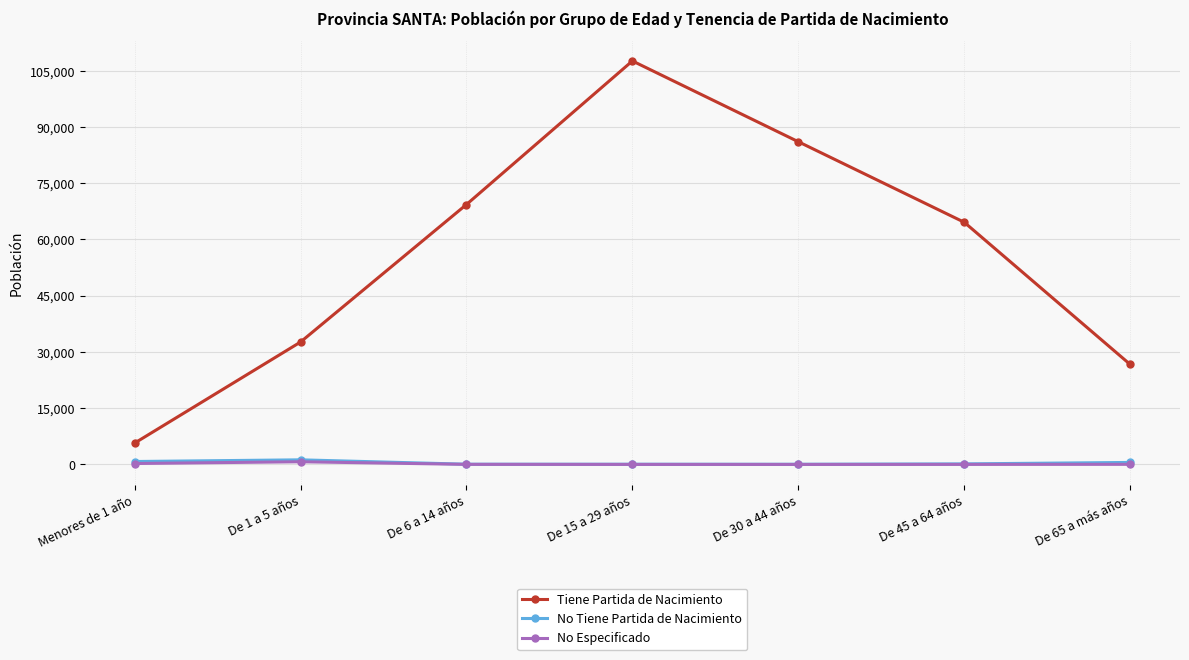

Between De 30 a 44 años and De 65 a más años, which series saw the biggest shift?

Tiene Partida de Nacimiento